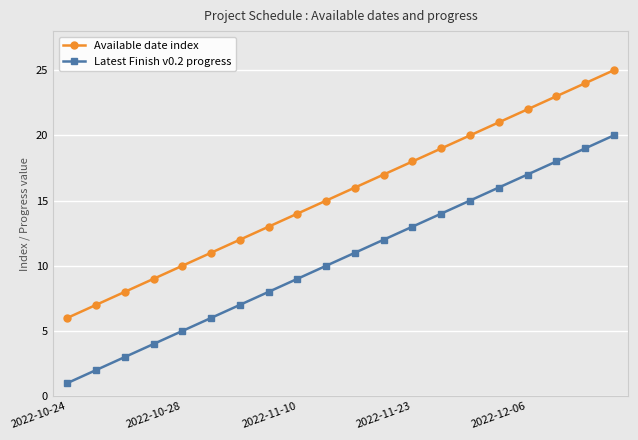

Which series has the largest total across all categories?

Available date index